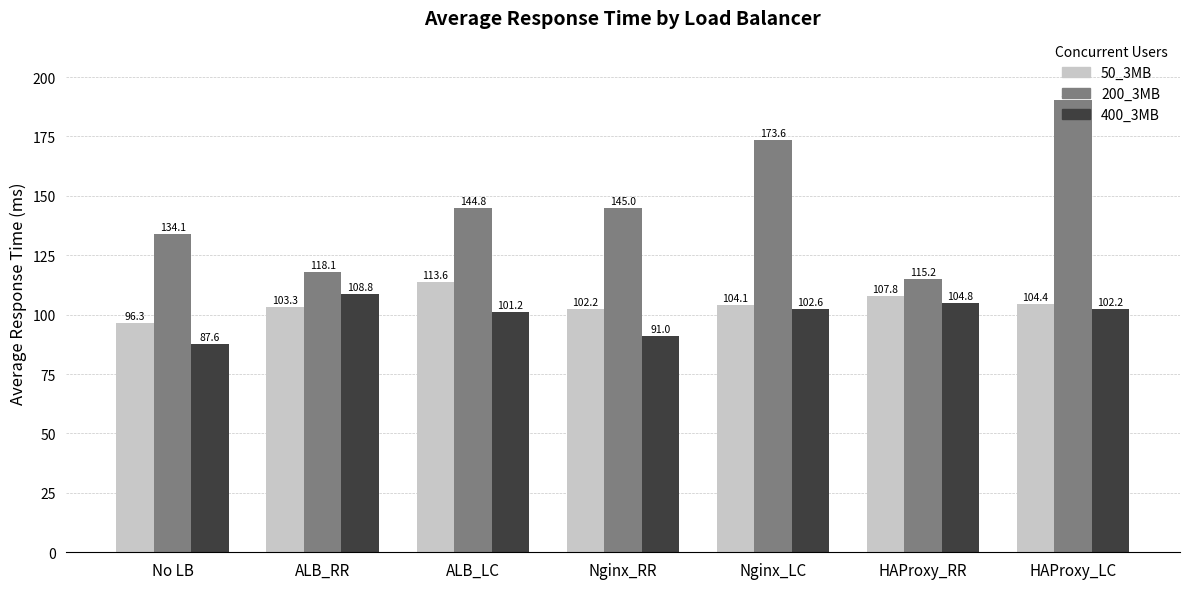

What is the difference between the 400_3MB values at No LB and HAProxy_RR?

17.1